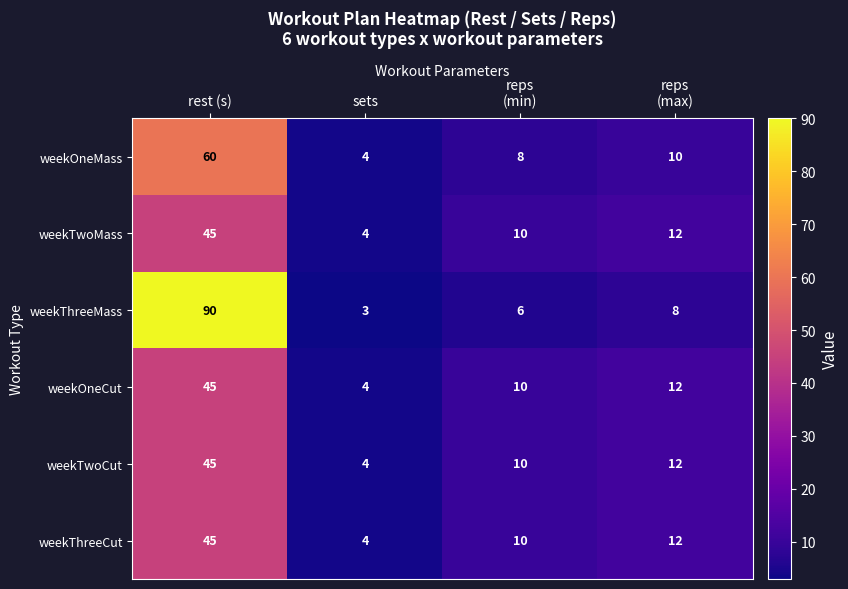

What value does the weekOneCut series have at sets, to the nearest 5?

5